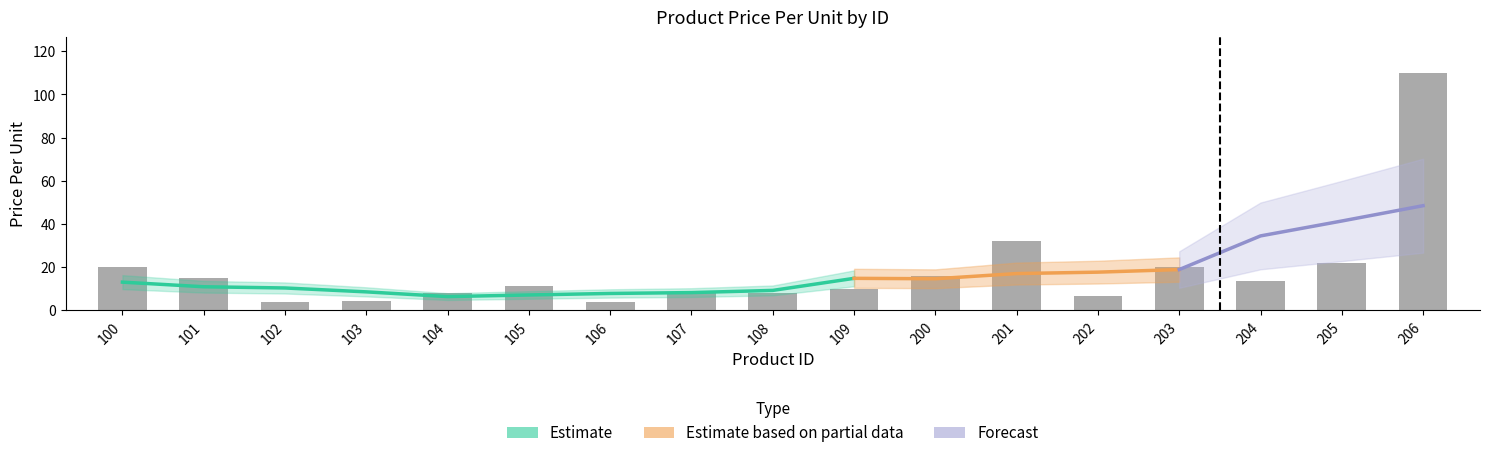

Read the value at 205.

22.0